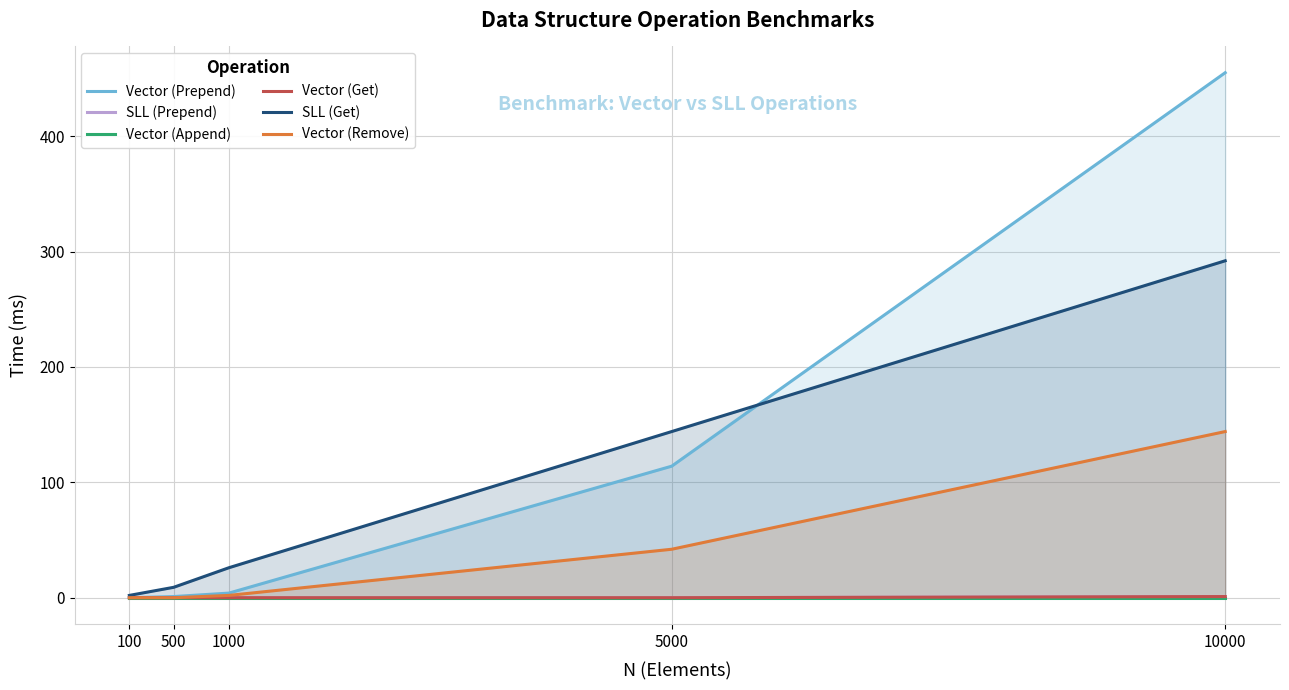

What are all the series names shown in the legend?

Vector (Prepend), SLL (Prepend), Vector (Append), Vector (Get), SLL (Get), Vector (Remove)